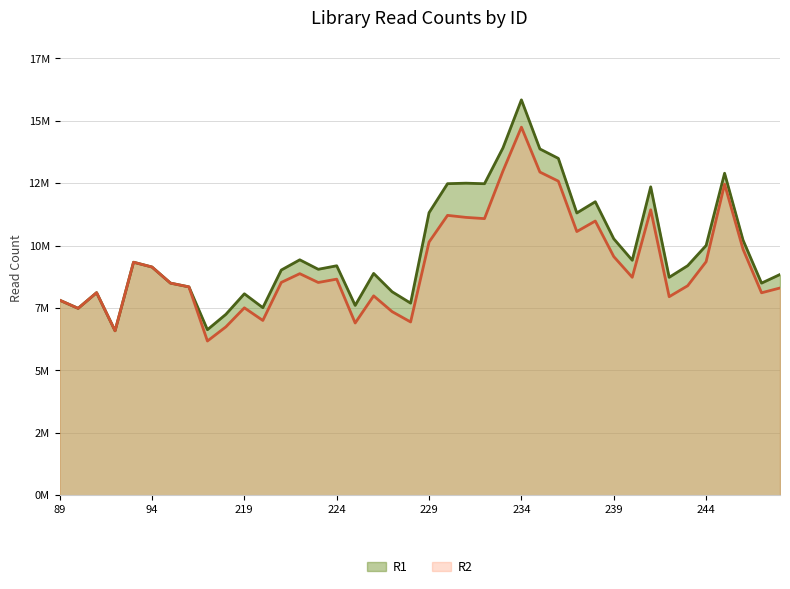

What is the highest value of the R1 series?

15839537